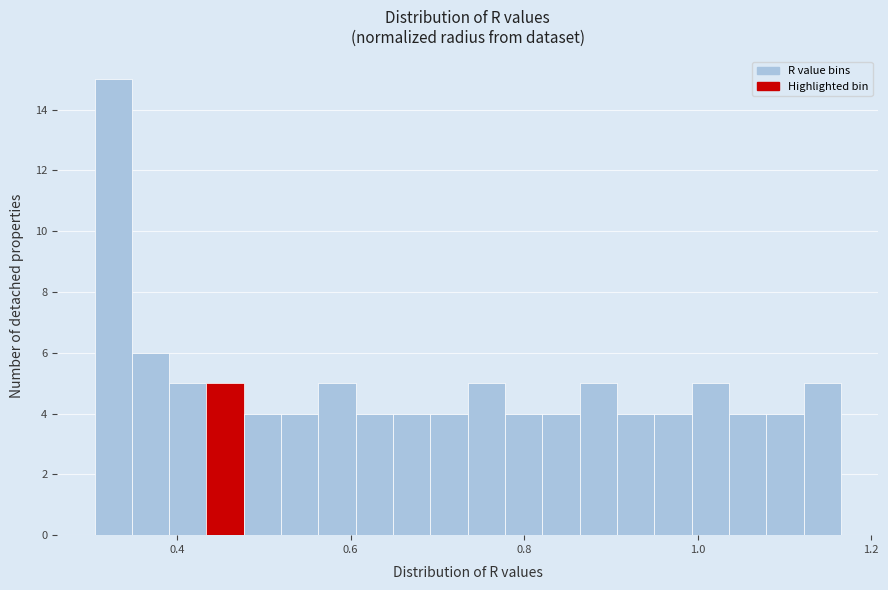

Read against the x-axis, roughly where is the centre of the tallest bar?

0.32